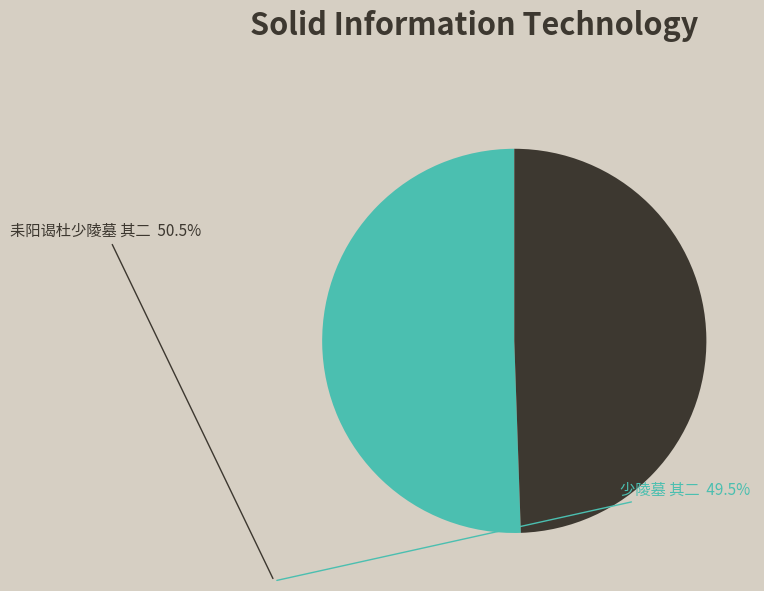

Does any single category account for the majority?

Yes